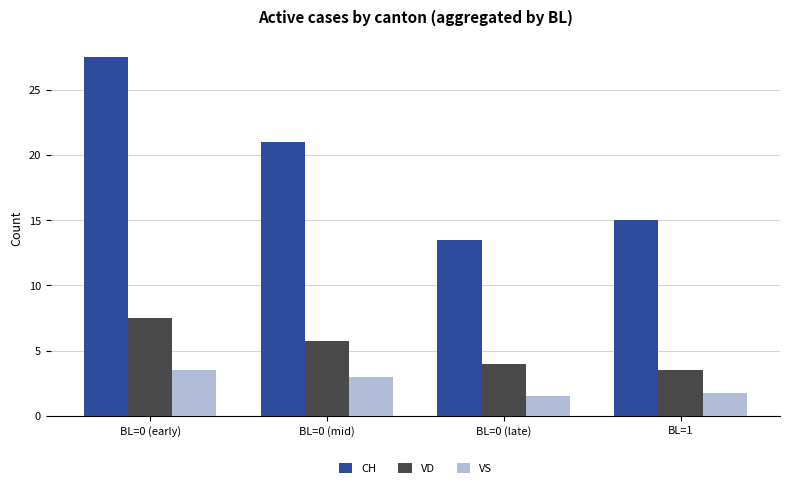

At which label is CH closest to 20?

BL=0 (mid)